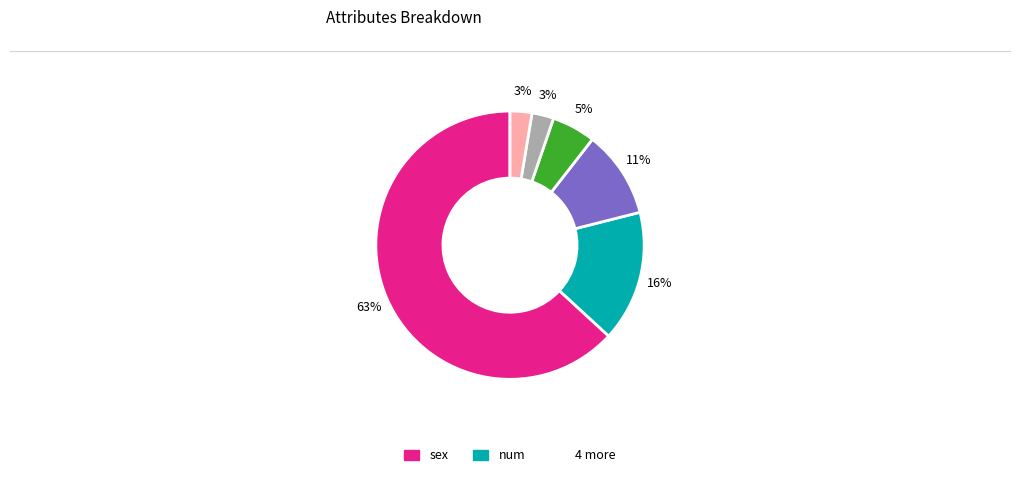

Does any single category account for the majority?

Yes